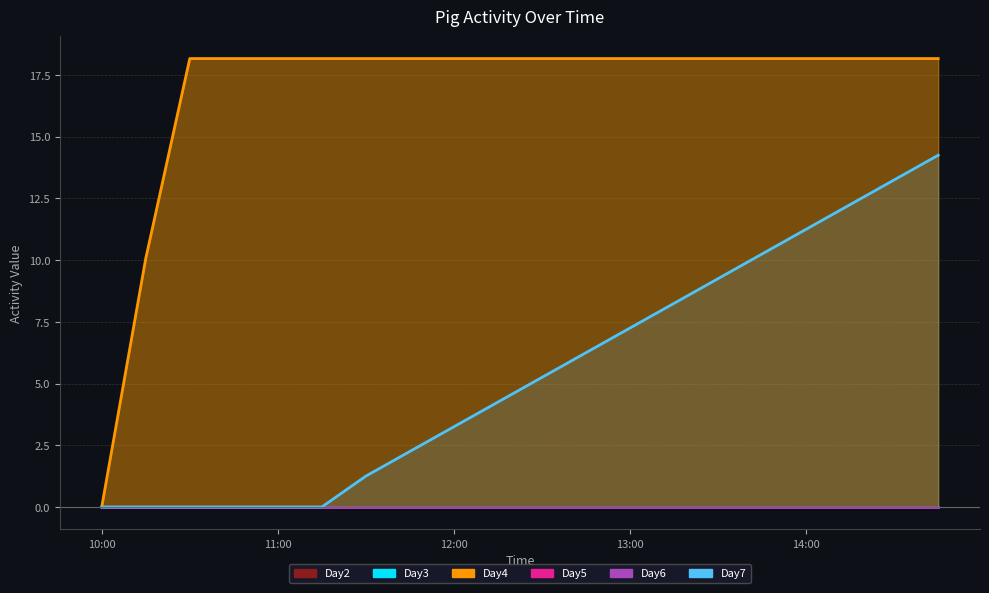

The value of Day3 at 15 is 0.0. True or false?

True